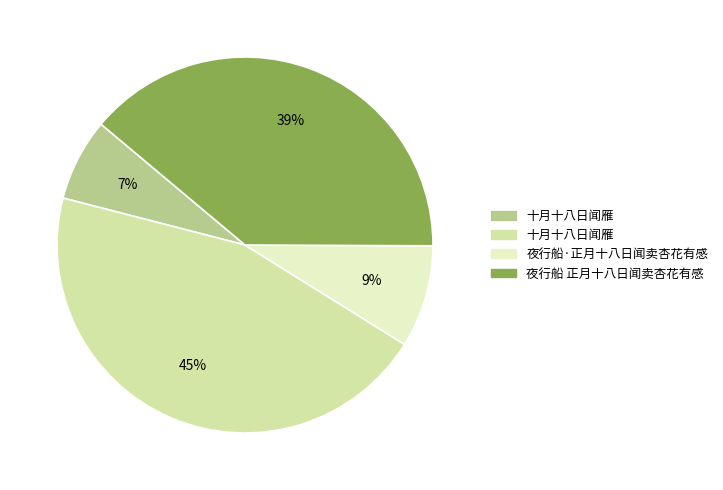

Does any single category account for the majority?

No